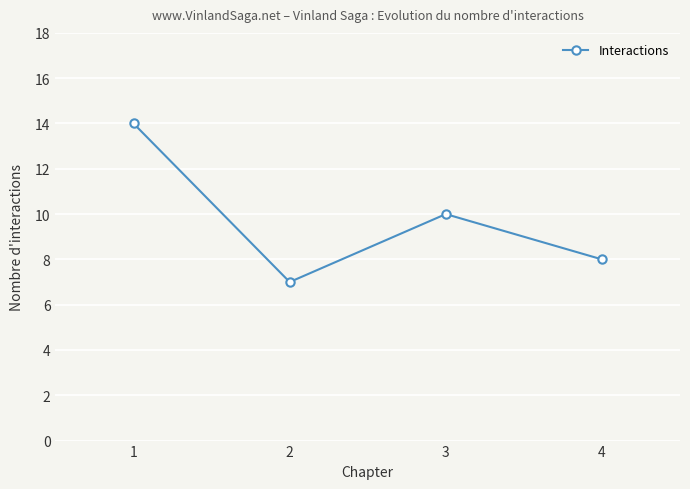

The chart shows a value of 18 at 1. True or false?

False